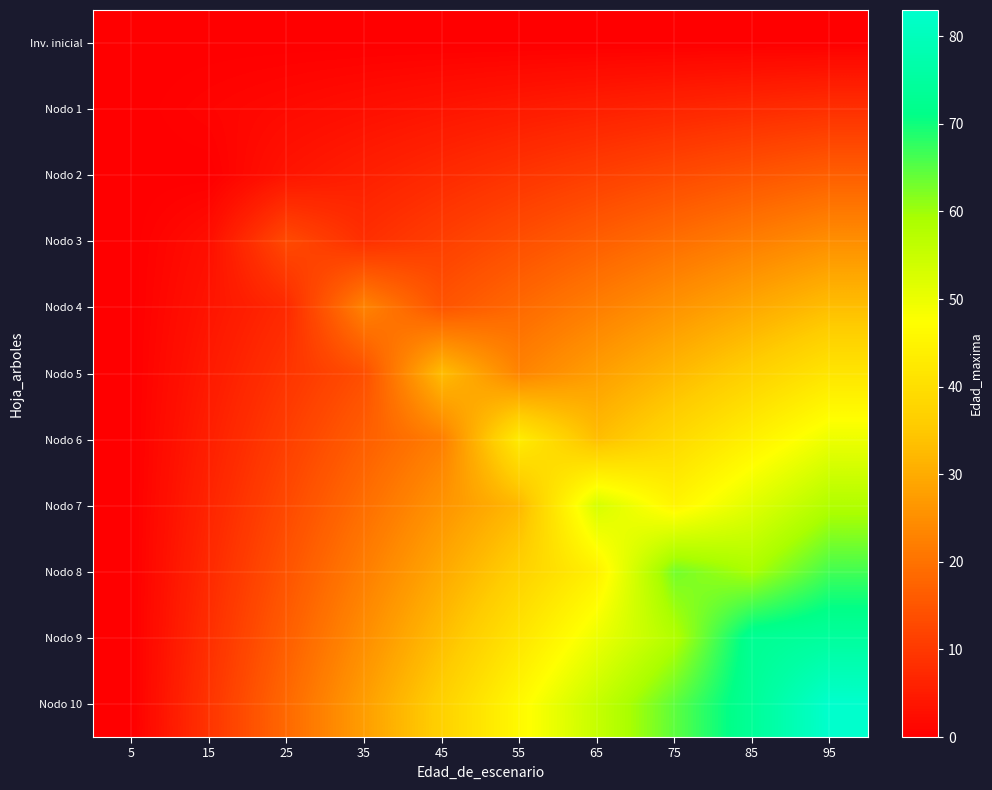

Between 15 and 95, which series saw the biggest shift?

Nodo 10